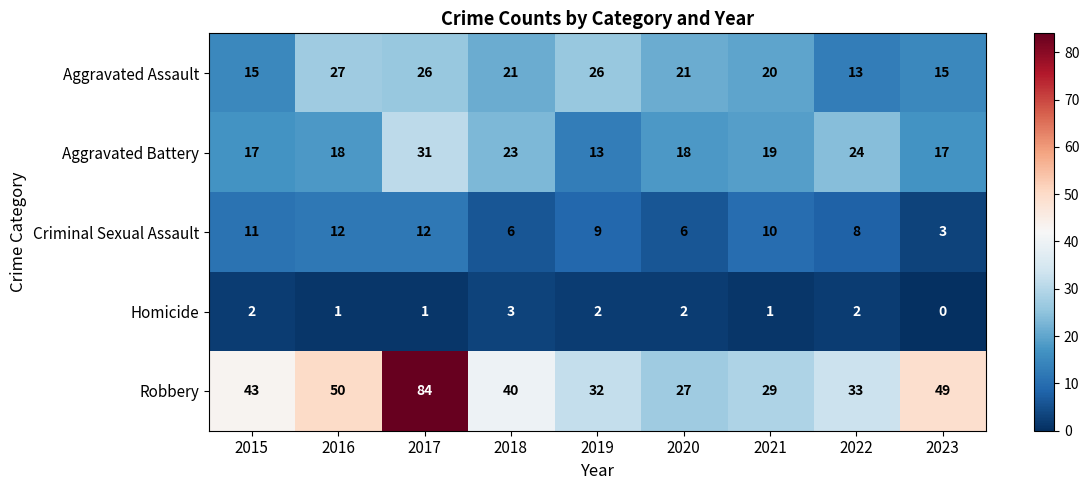

How many values in the Aggravated Assault series are below 21?

4